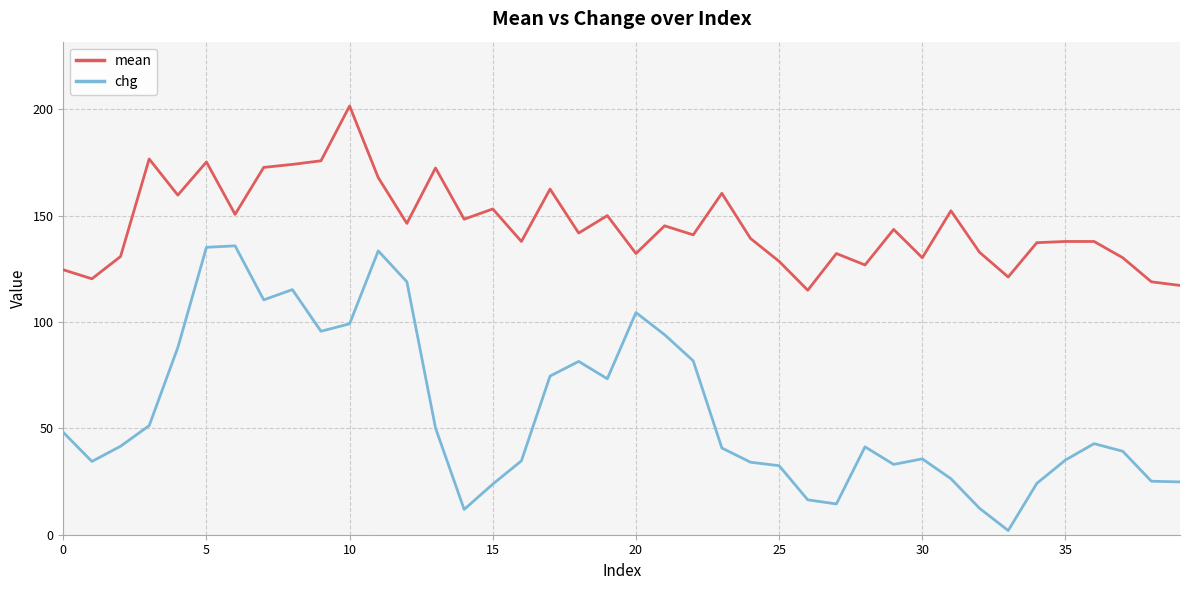

Which series has the widest spread of values?

chg